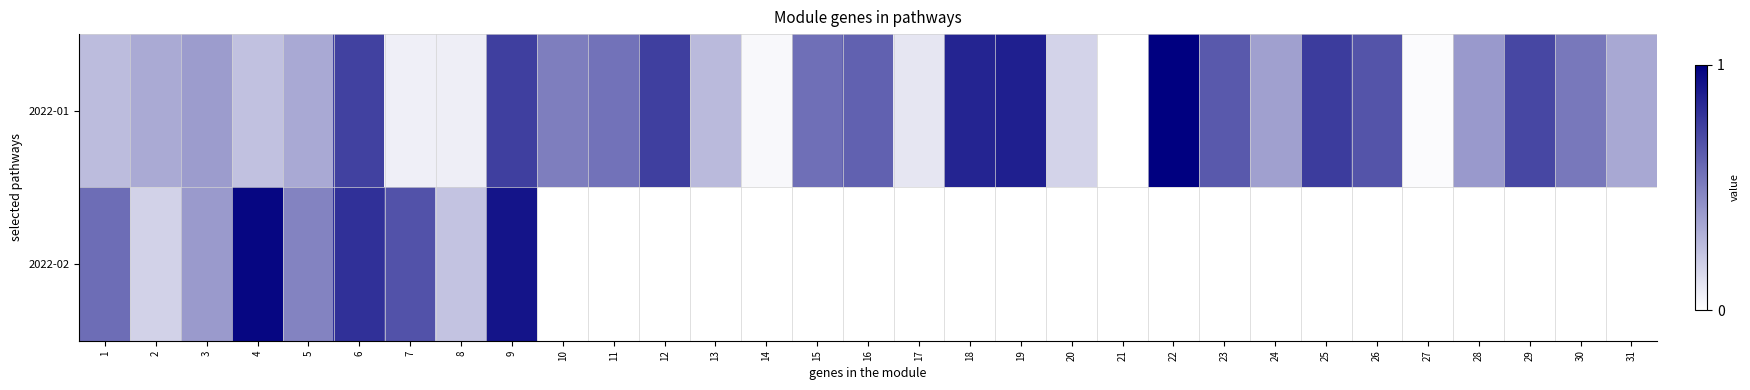

List the series in order of their peak value, lowest first.

2022-02, 2022-01